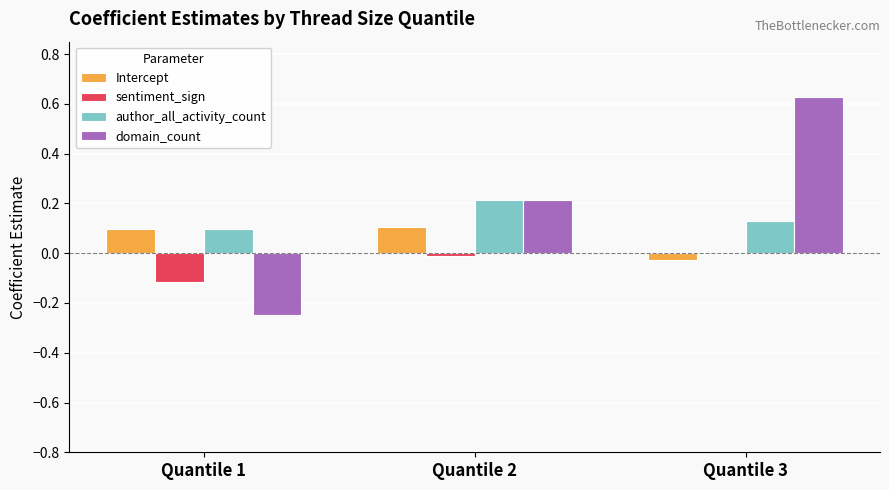

What are all the series names shown in the legend?

Intercept, sentiment_sign, author_all_activity_count, domain_count